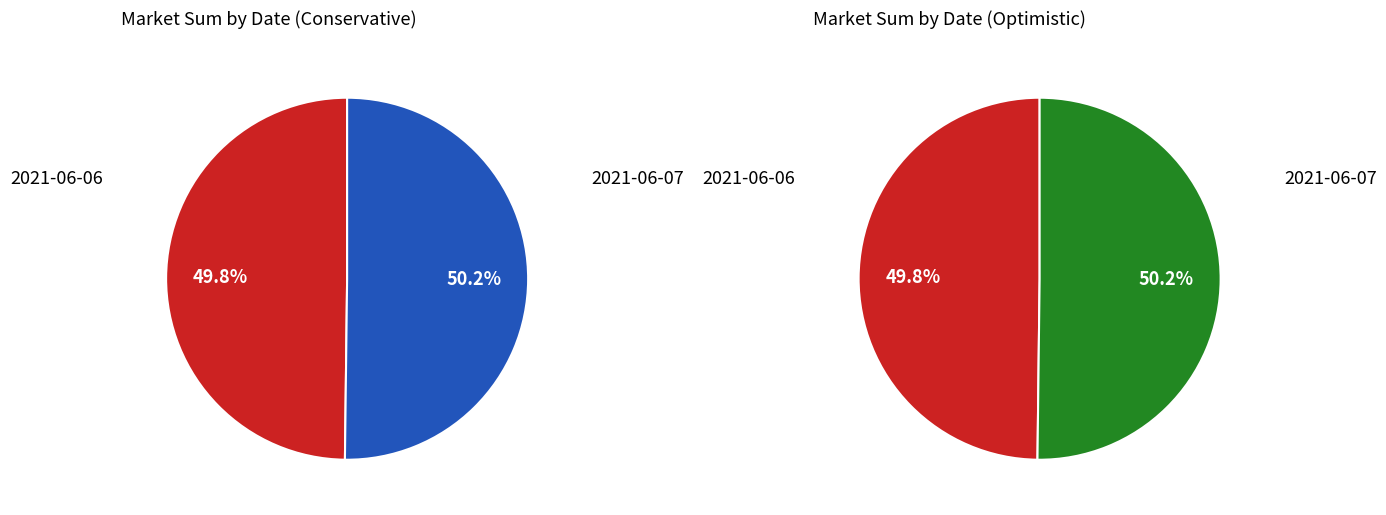

To the nearest percent, what percentage of the pie is 2021-06-06?

50%